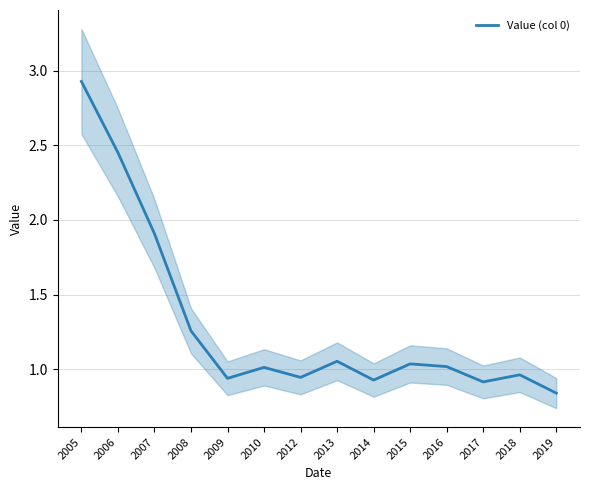

What is the change in value from 2008 to 2013?

-0.2